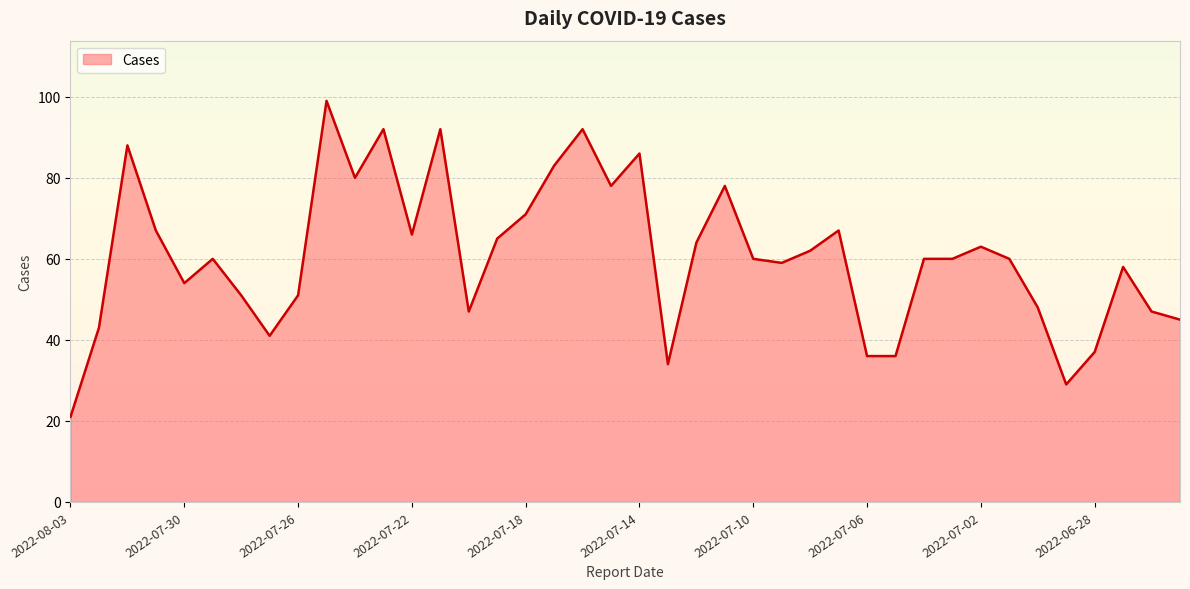

What is the maximum value shown in the chart?

99